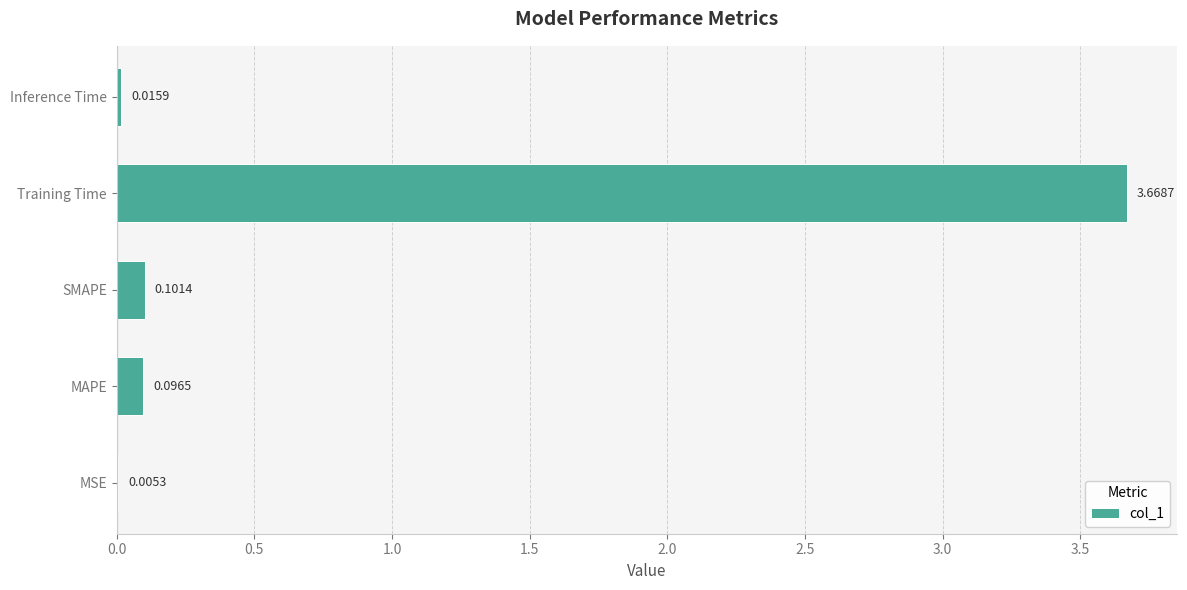

Count the number of data series in this chart.

1